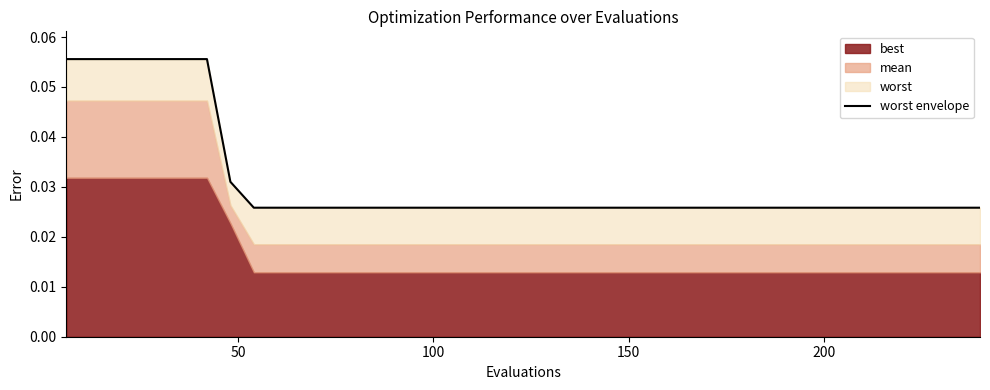

True or false: there are more than 2 points higher than both neighbors.

False